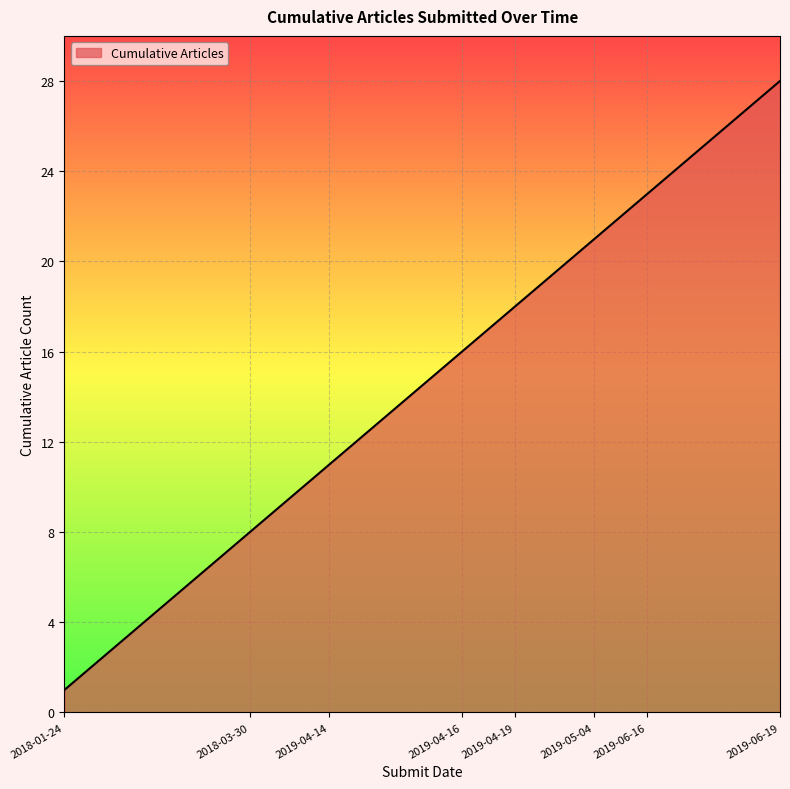

What is the difference between the maximum and minimum values?

27